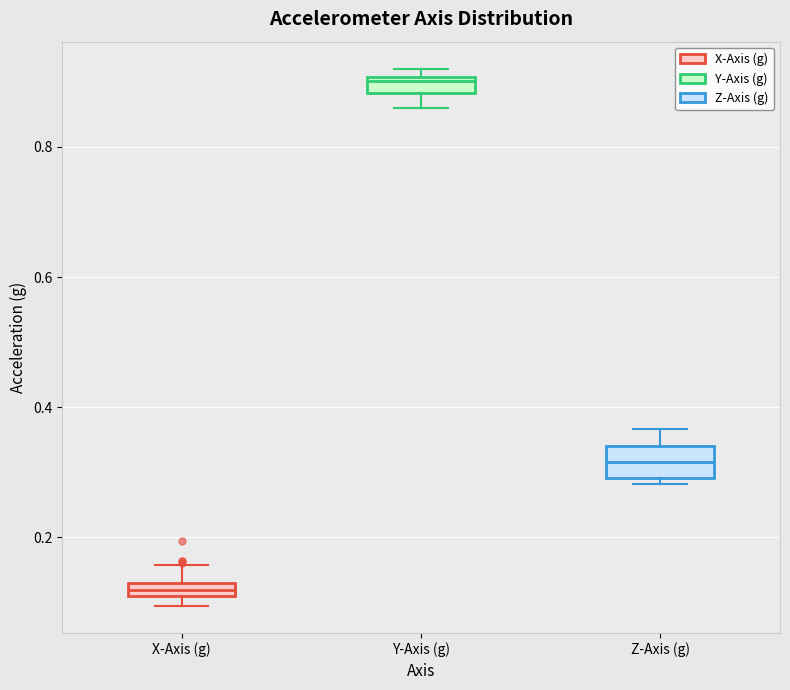

Where does the median line of the box for Z-Axis (g) sit on the y-axis? The values are not printed on the chart, so give them approximately, as read against the axis.

0.32